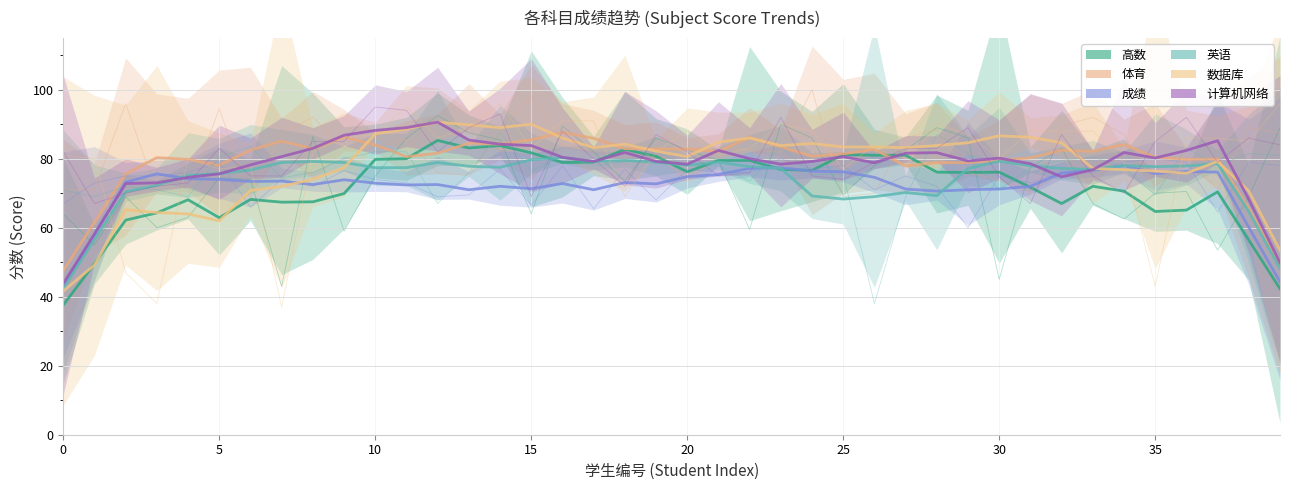

Which has a higher value, 19 or 20?

19